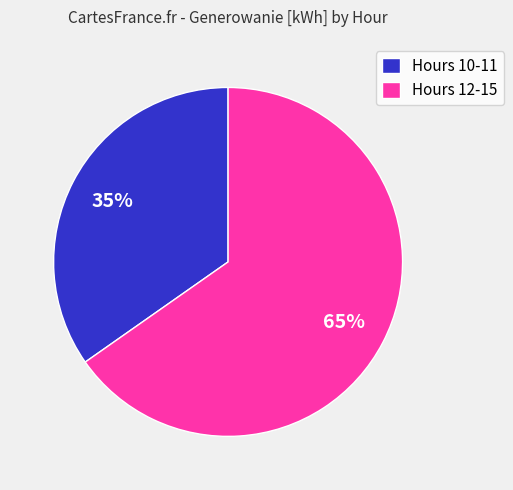

Does any single category account for the majority?

Yes